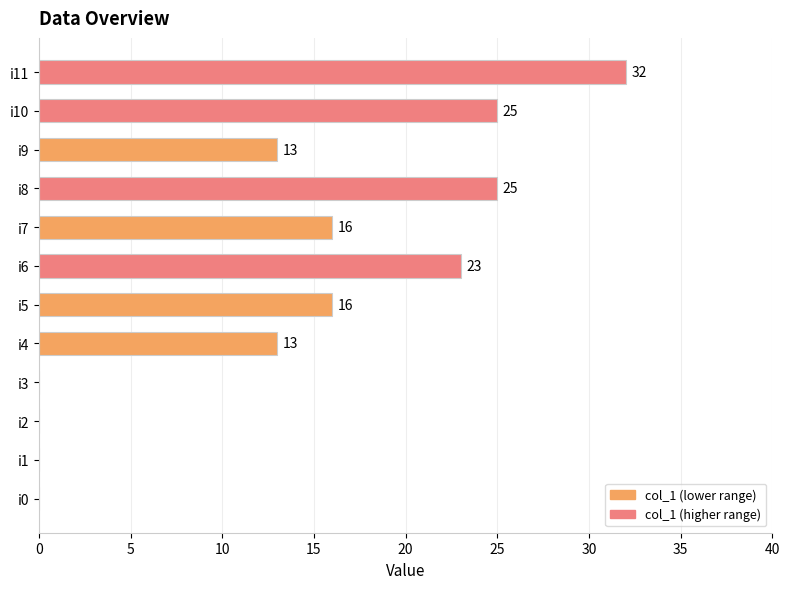

Count the number of data series in this chart.

1